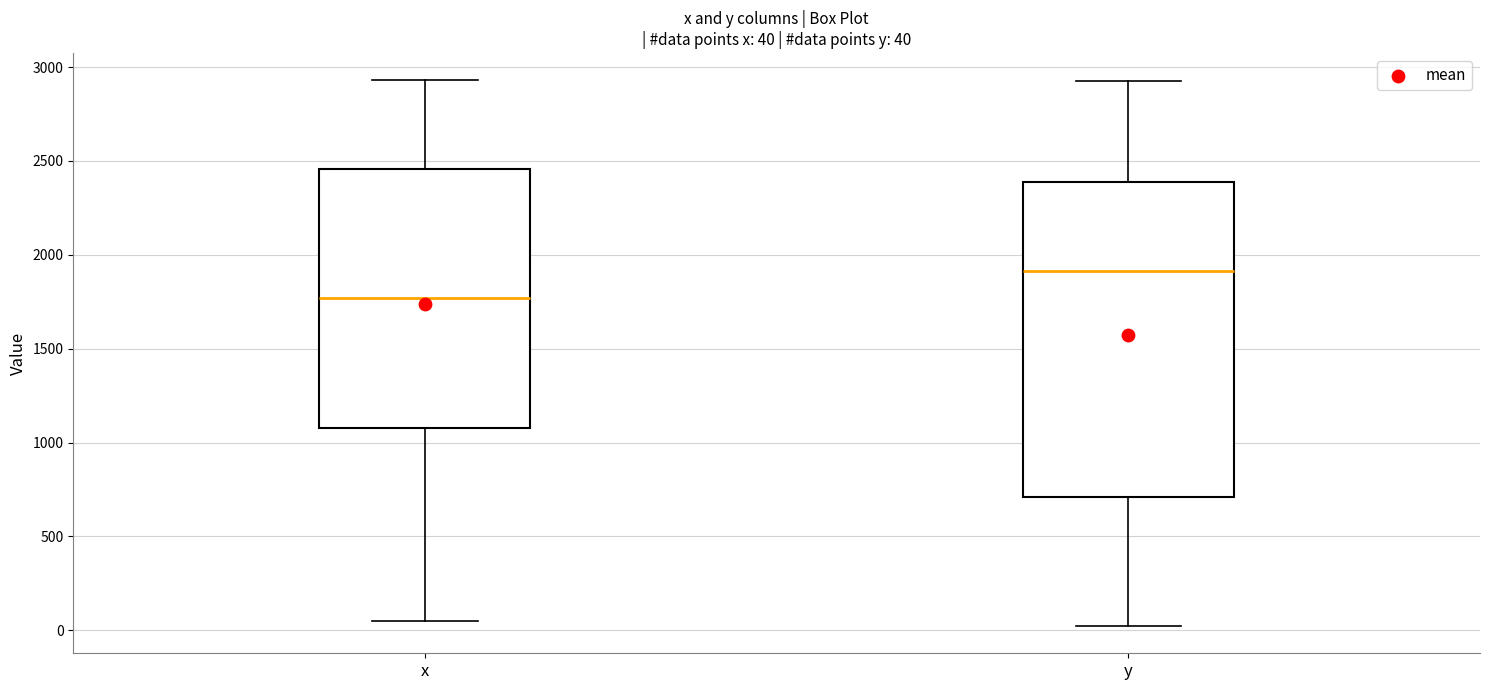

Which box is the tallest, from its lower edge to its upper edge?

y